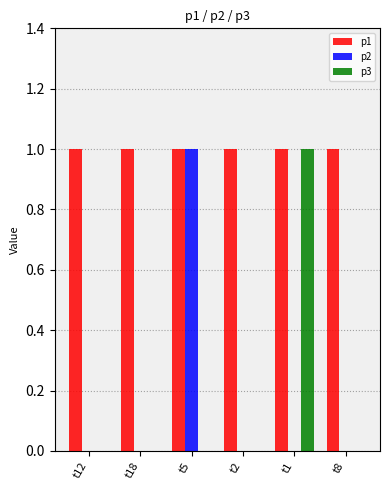

At which label does p3 reach its peak?

t1